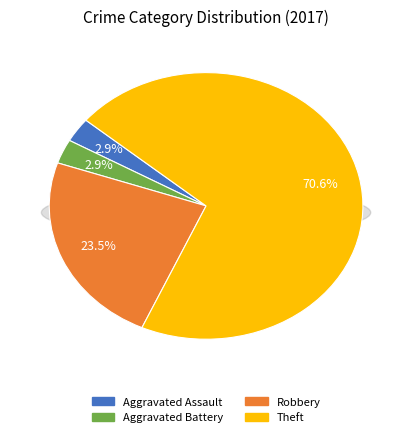

Which has a higher value, Robbery or Aggravated Assault?

Robbery